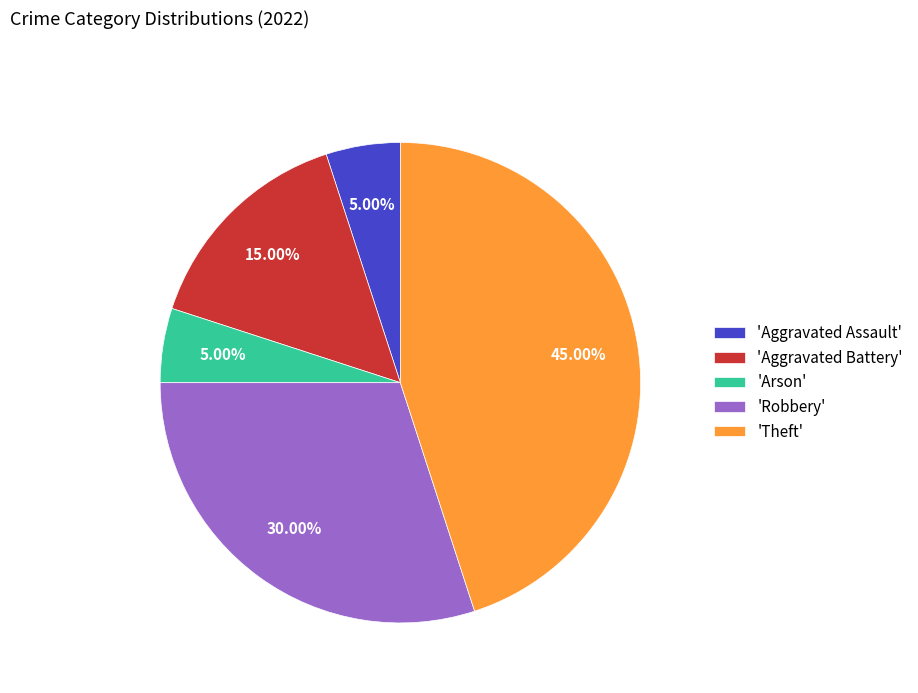

Between 'Arson' and 'Robbery', which is larger?

'Robbery'